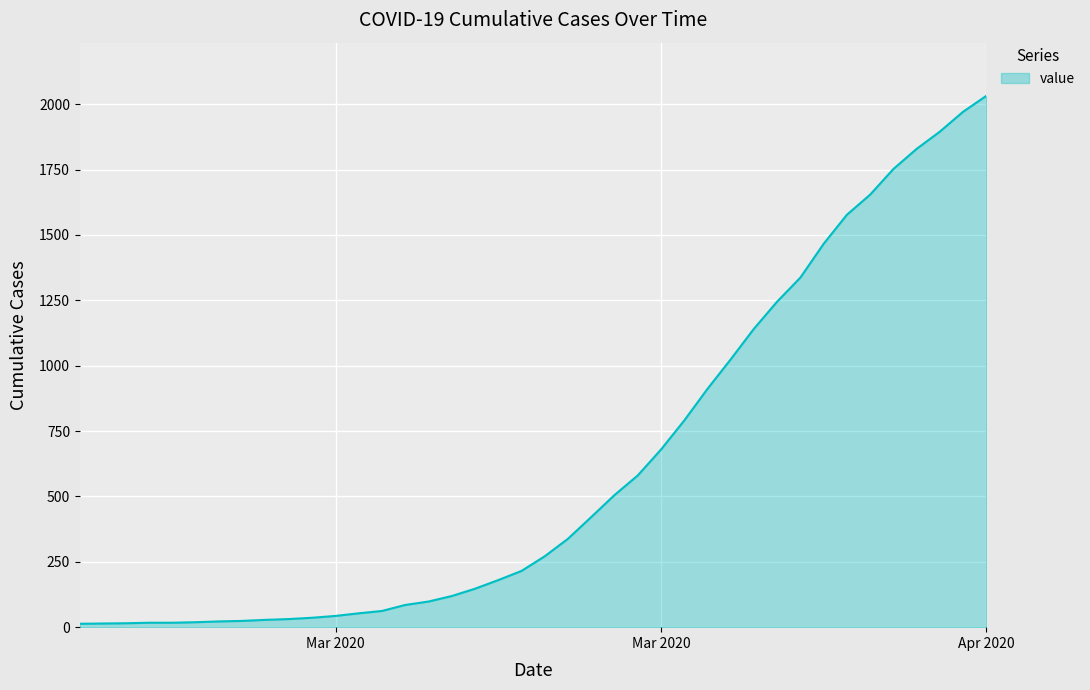

What is the difference between the maximum and minimum values?

2019